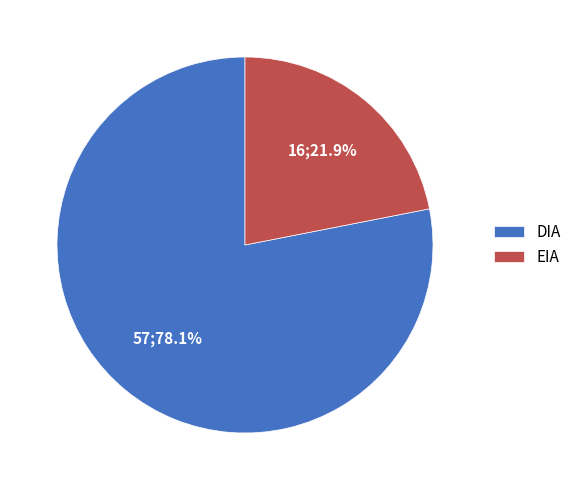

Which has a higher value, DIA or EIA?

DIA